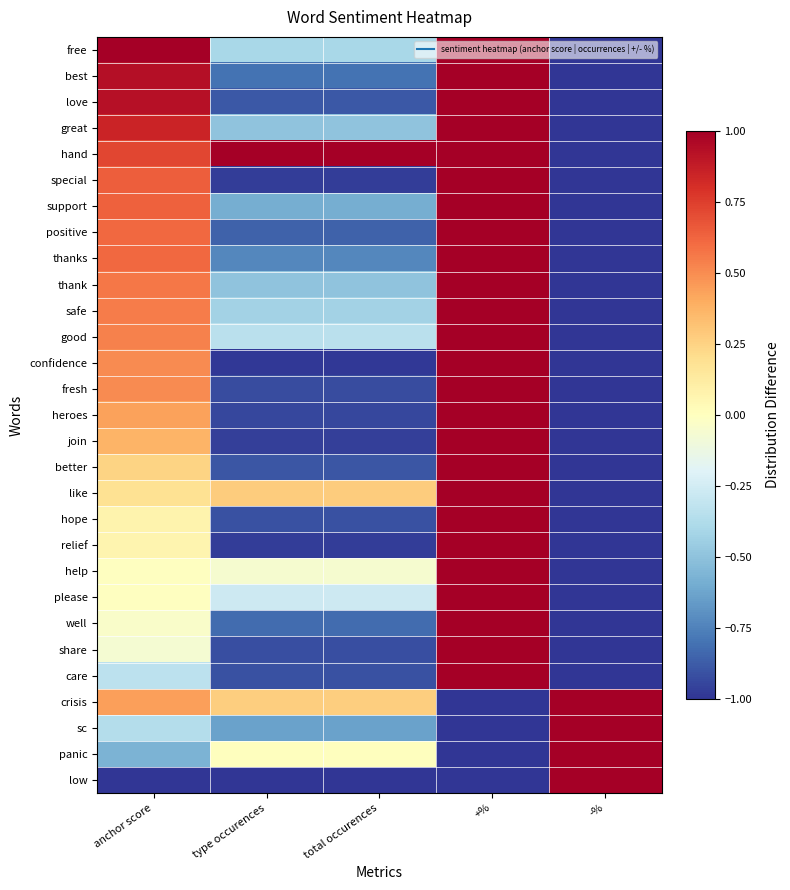

At how many categories does at least one series exceed 0?

5